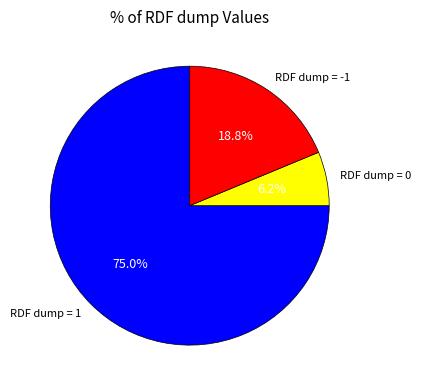

Rank the categories by value from lowest to highest.

RDF dump = 0, RDF dump = -1, RDF dump = 1